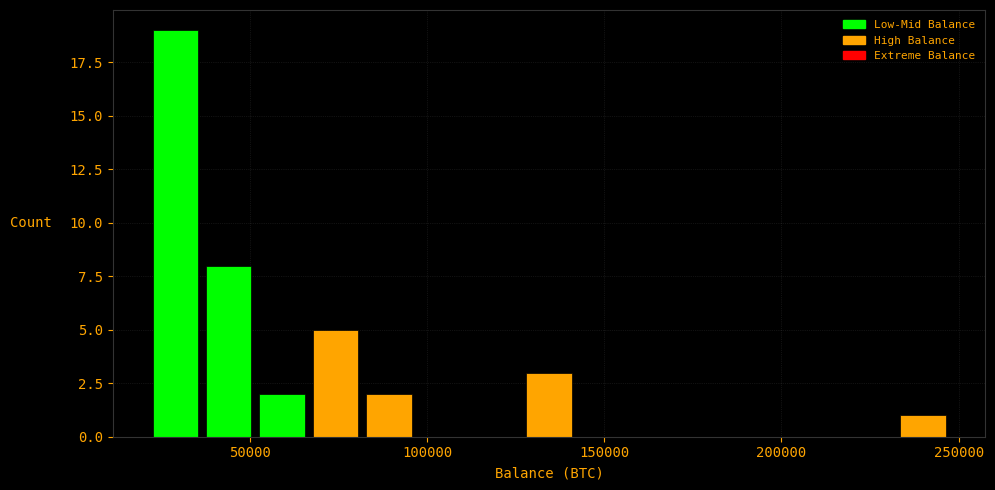

Around what value on the x-axis is the tallest bar? Give the approximate position of its centre, as read against the axis.

30000